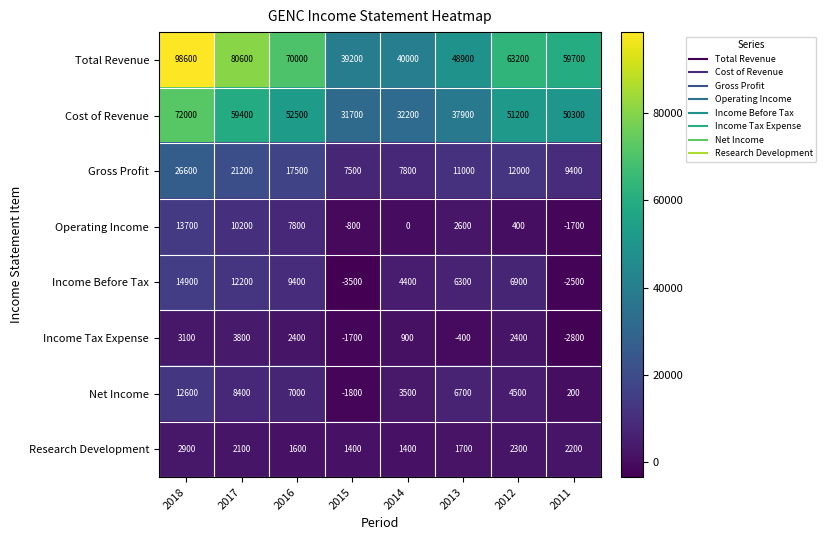

What is the approximate value of Operating Income at 2017, to the nearest 50?

10200